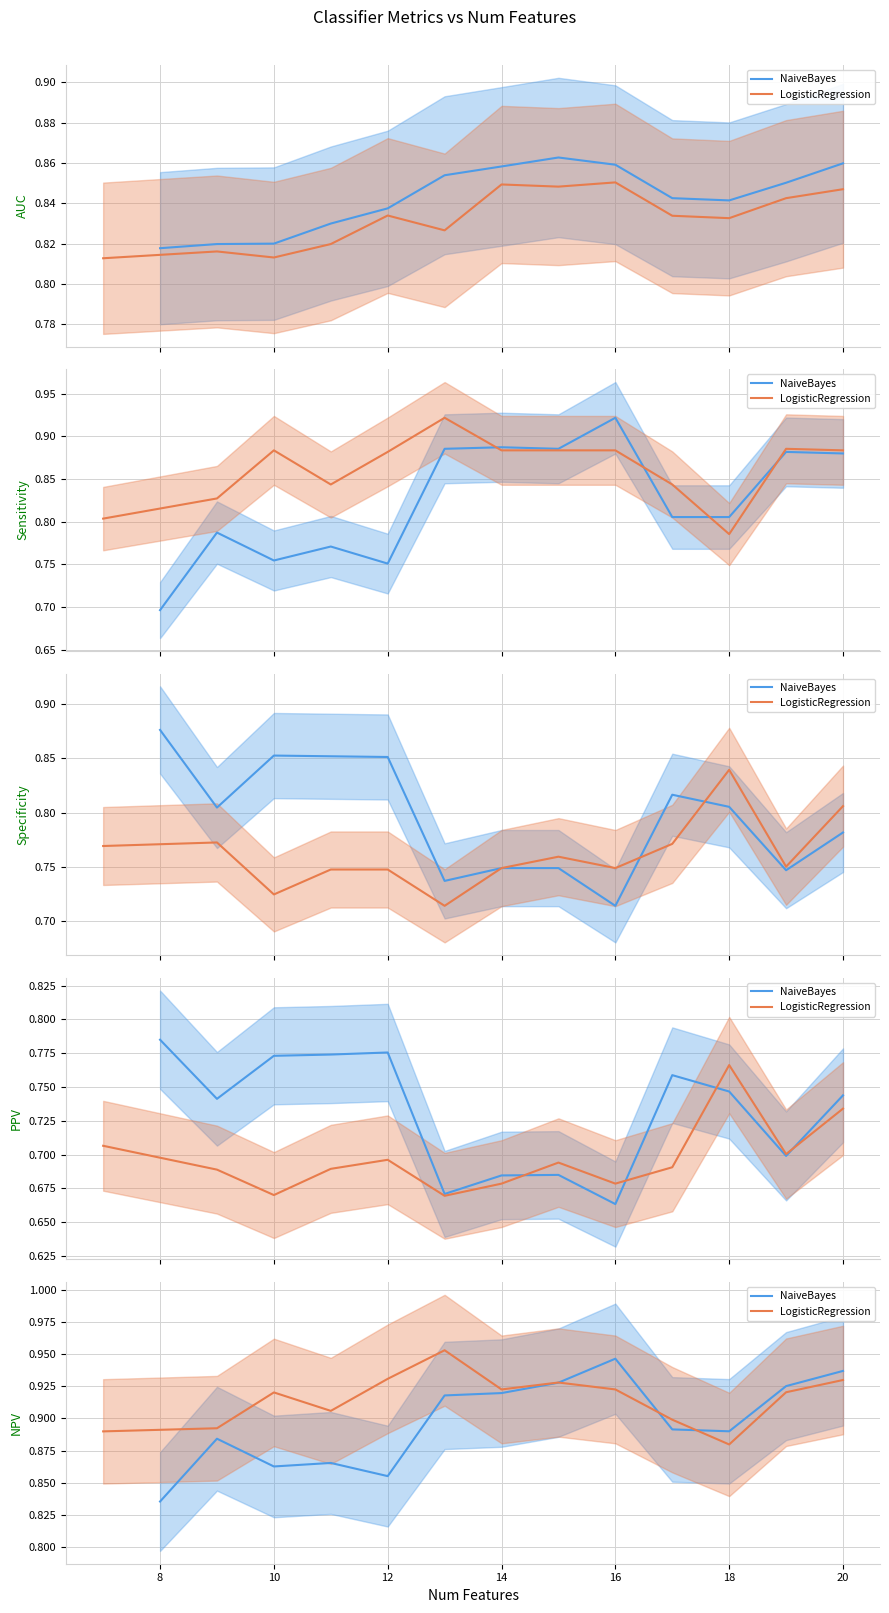

How many lines are shown in the chart?

2